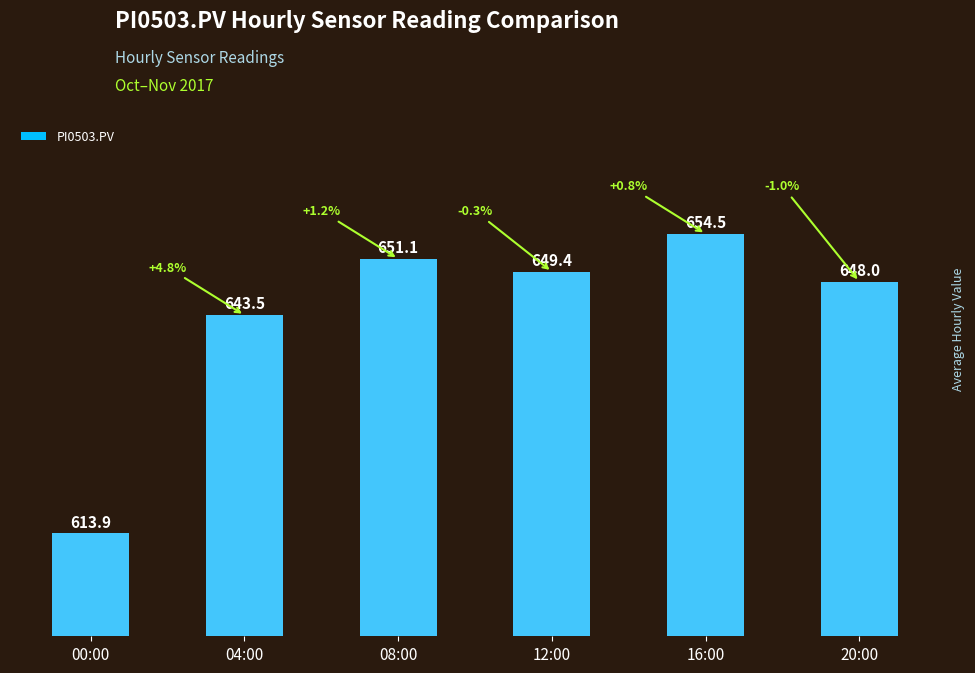

At which label does the data first exceed 649?

08:00